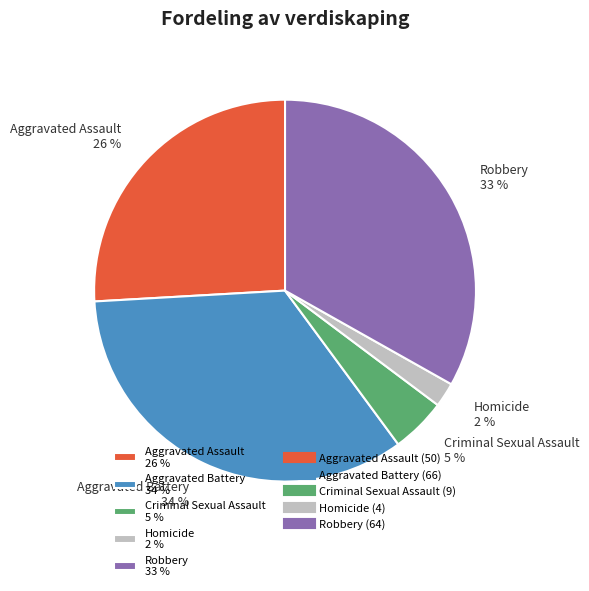

Which slice is the smallest?

Homicide